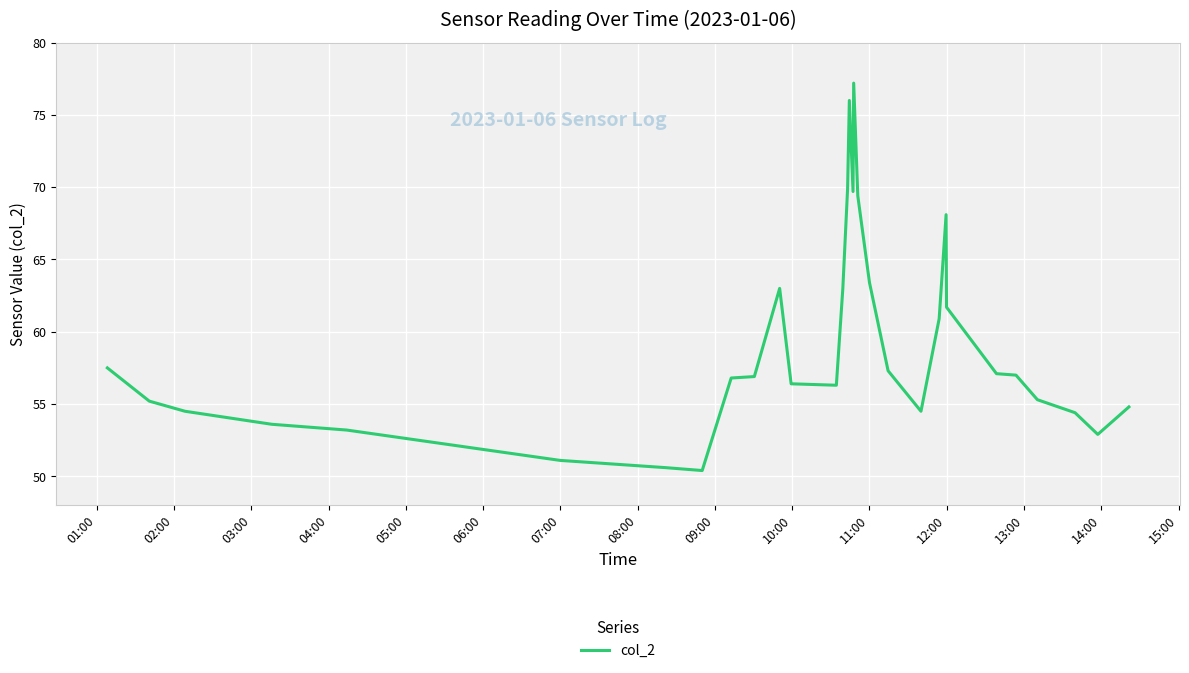

What is the minimum value shown in the chart?

50.4